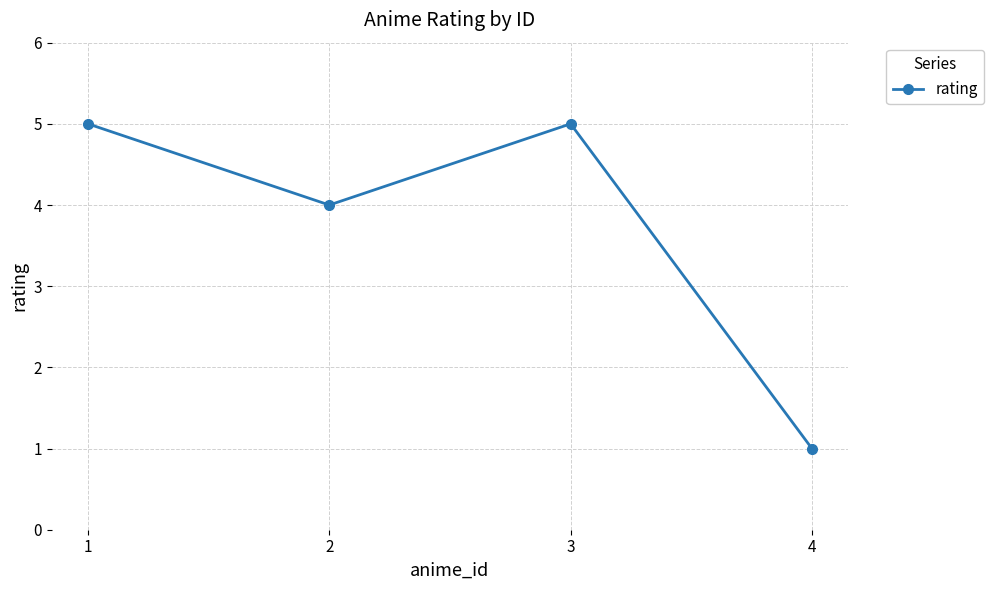

Where is the data nearest to the value 3?

2